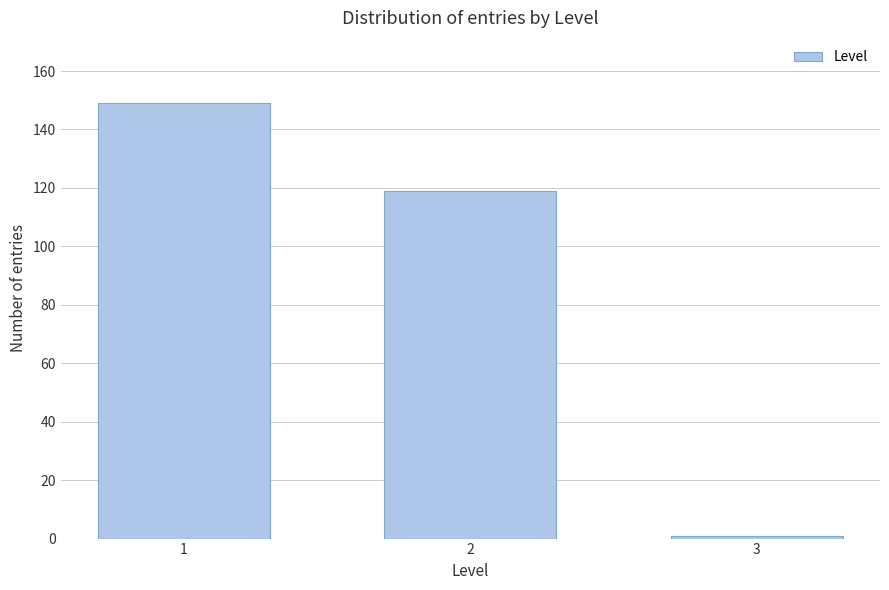

Reading left to right, list all the values displayed in this chart.

1=149	2=119	3=1